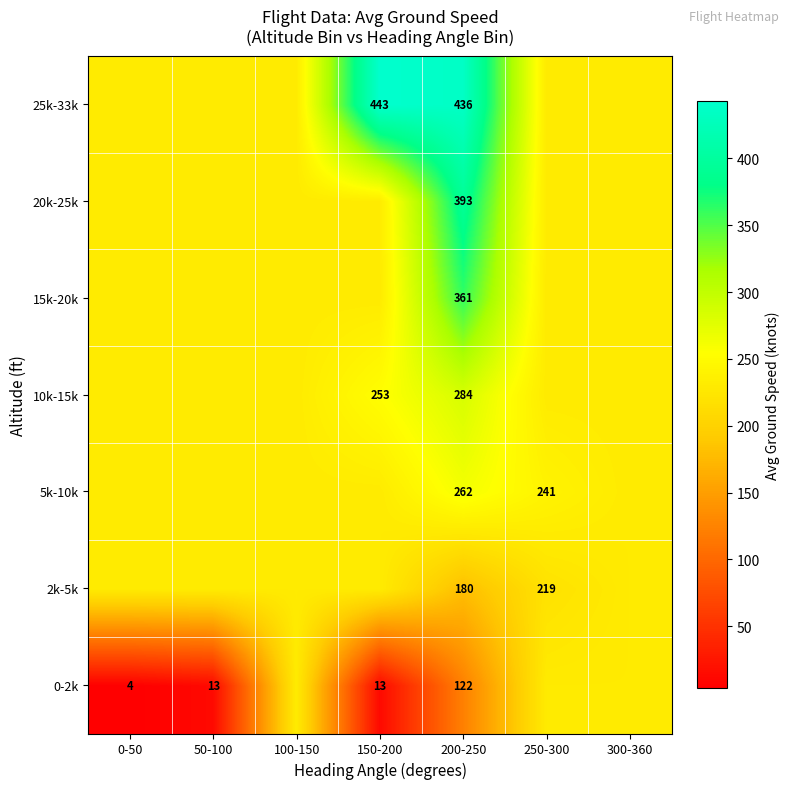

What is the spread (max minus min) of values at 250-300?

21.3